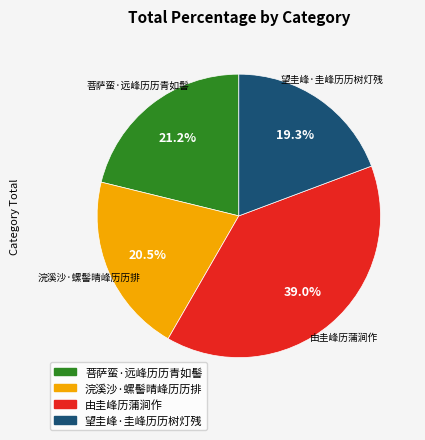

Is there a majority slice in this chart?

No